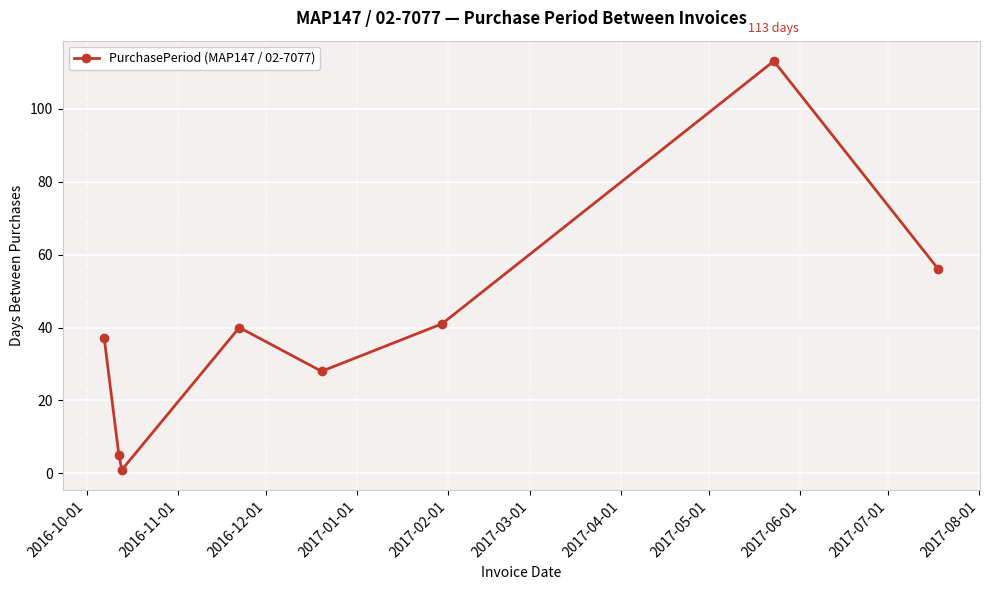

What is the greatest value displayed?

113